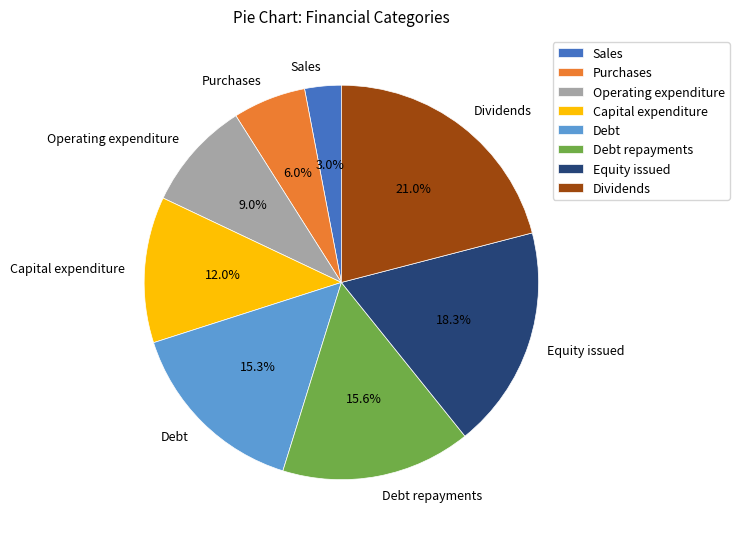

Count the number of slices in the pie.

8